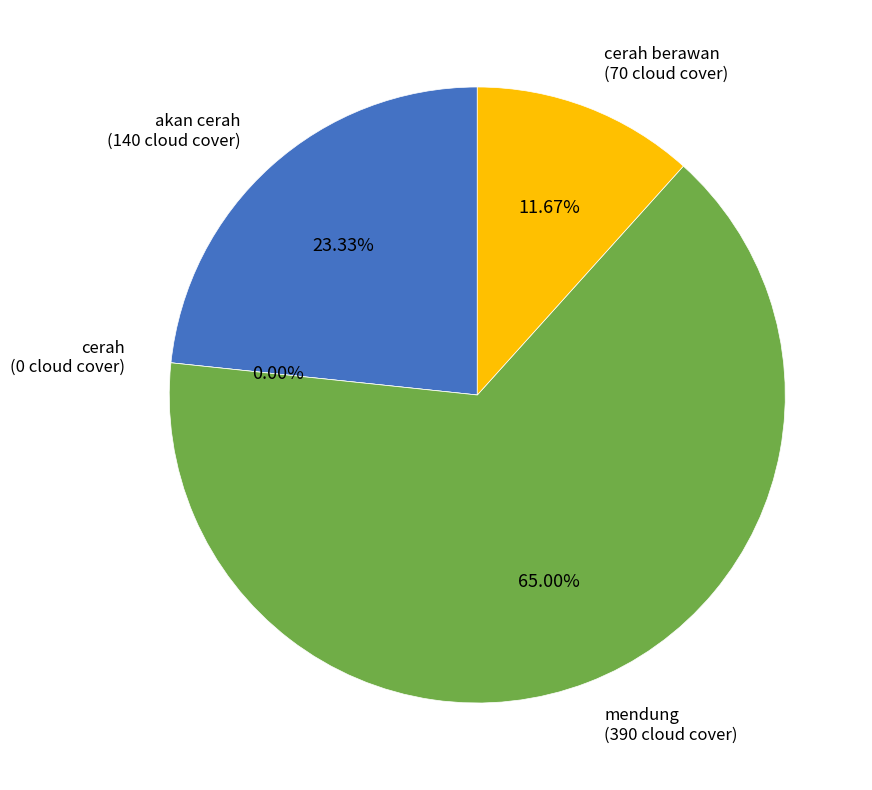

True or false: 3144 accounts for 1% of the total.

False